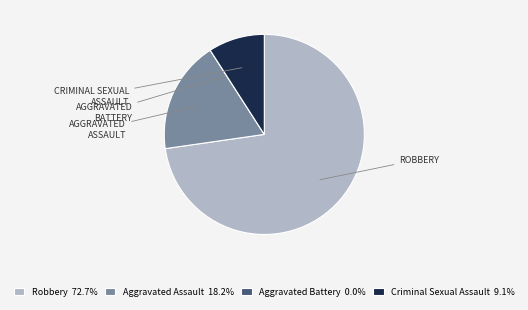

What is the largest slice in the pie chart?

Robbery